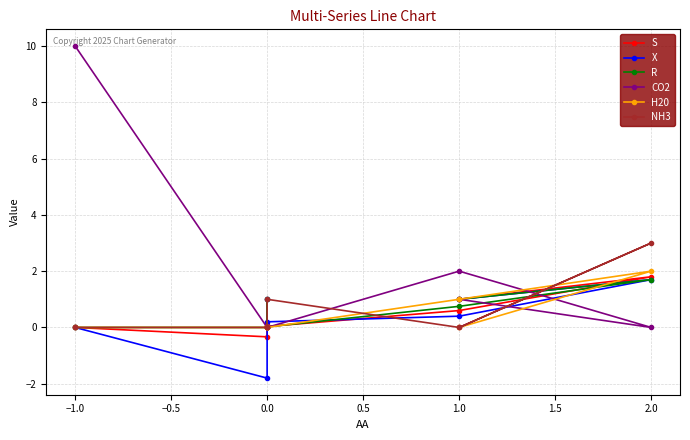

At which category is the sum across all series the highest?

2.0